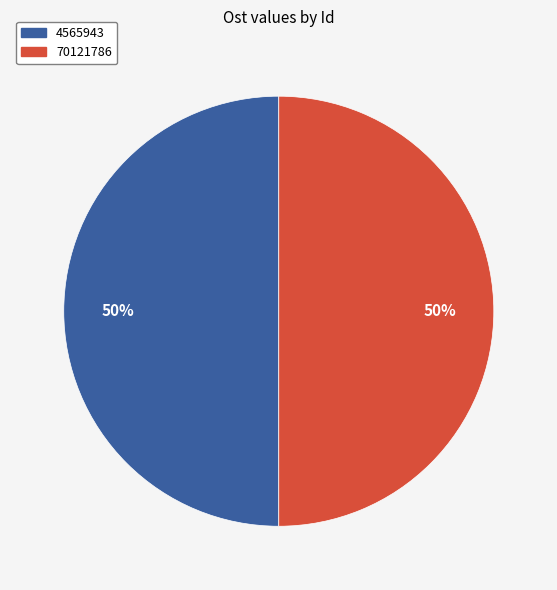

Do 4565943 and 70121786 together represent more than half of the pie?

Yes